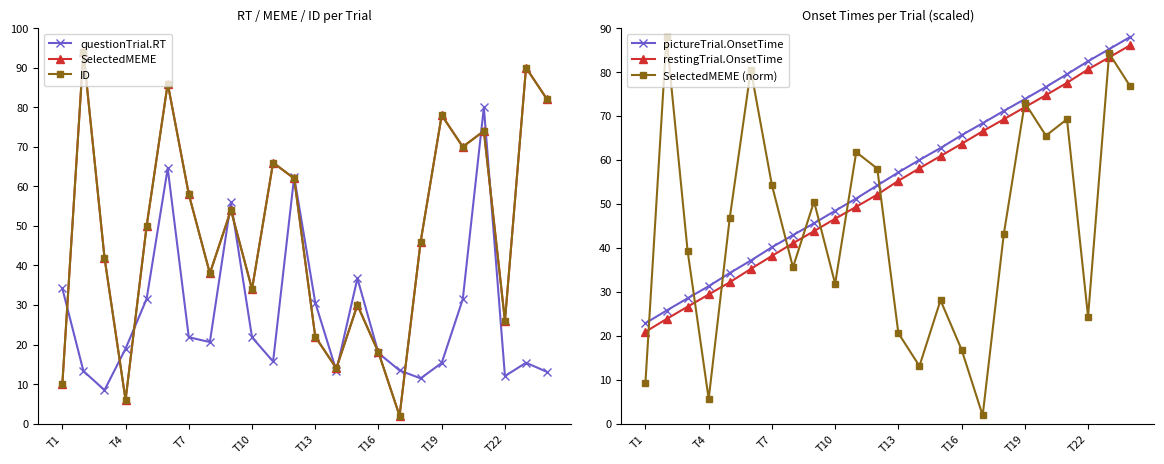

At which label does restingTrial.OnsetTime reach its minimum?

T1